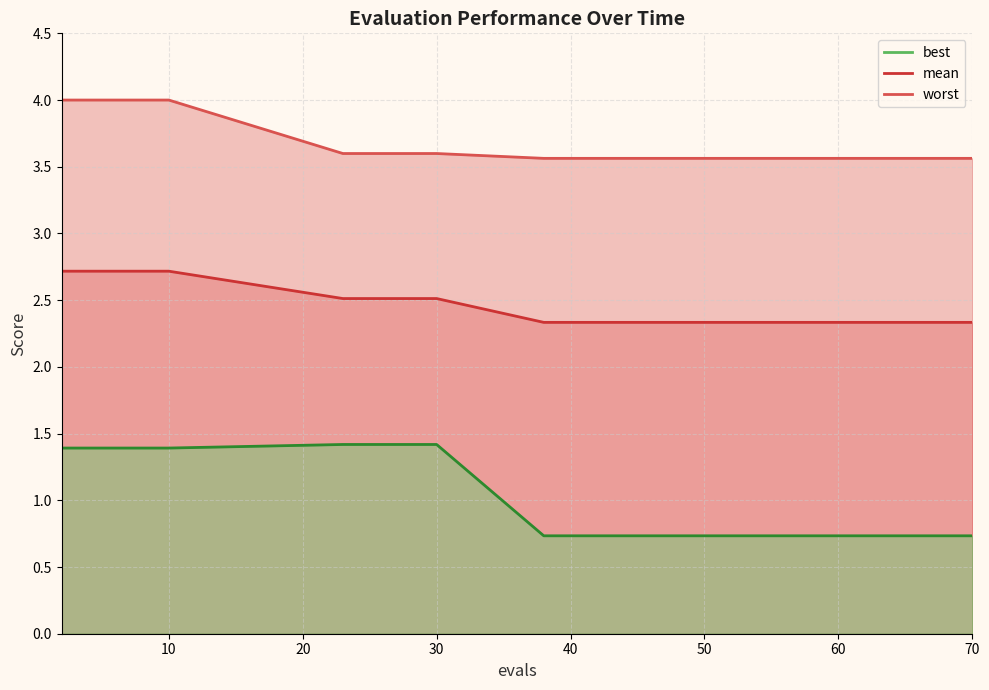

Which category has the lowest value in the worst series?

38